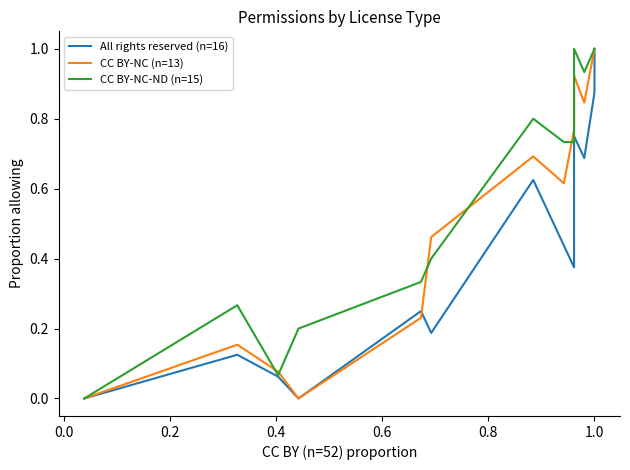

What is the difference between the second highest and minimum values in the CC BY-NC-ND (n=15) series?

1.0